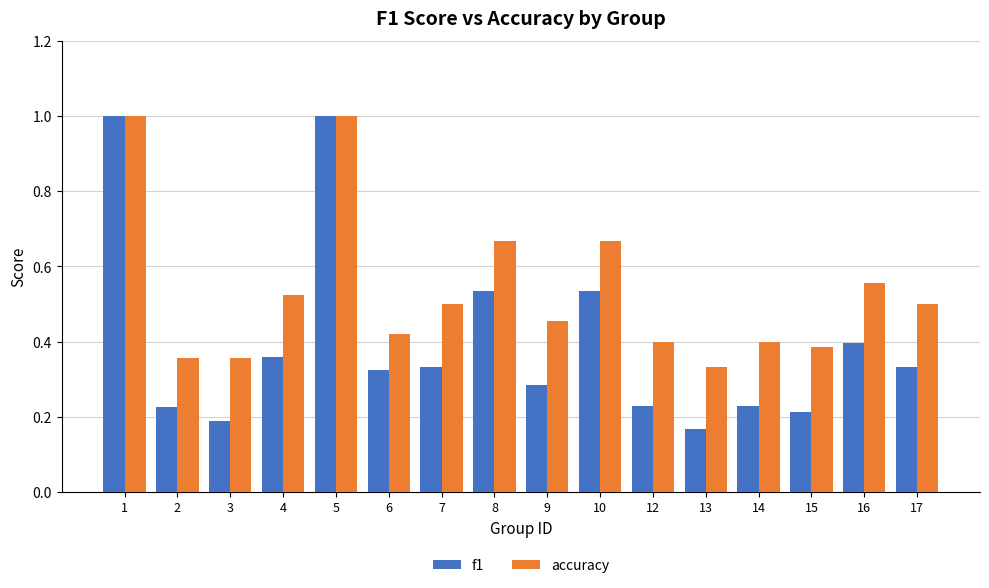

What is the highest value of the accuracy series?

1.0